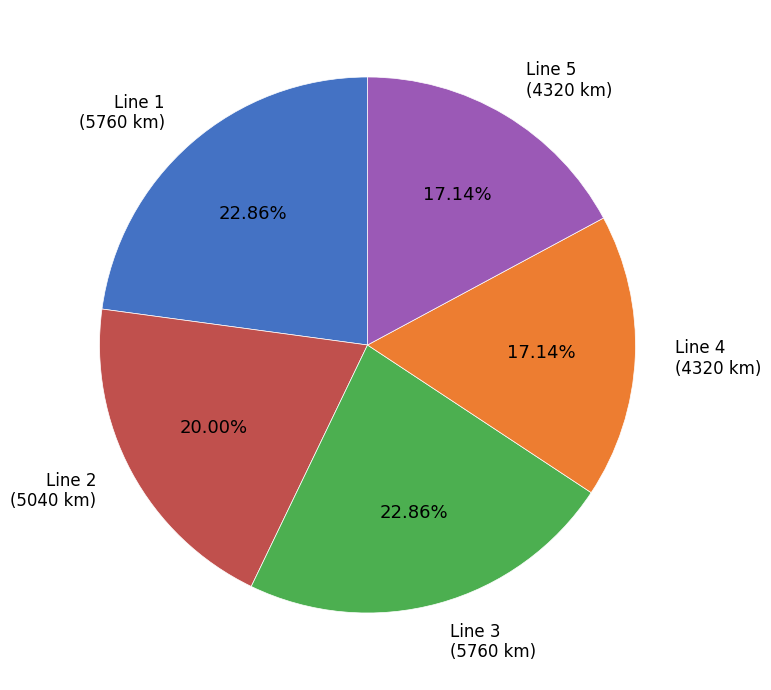

Does any single category account for the majority?

No